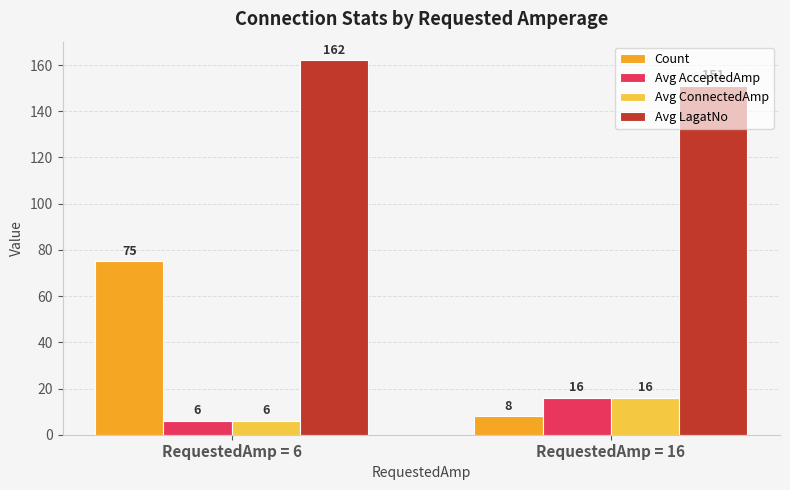

What are all the series names shown in the legend?

Count, Avg AcceptedAmp, Avg ConnectedAmp, Avg LagatNo